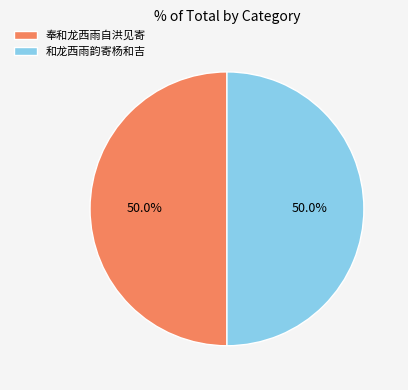

What is the ratio of the value at 和龙西雨韵寄杨和吉 to the value at 奉和龙西雨自洪见寄?

1.0